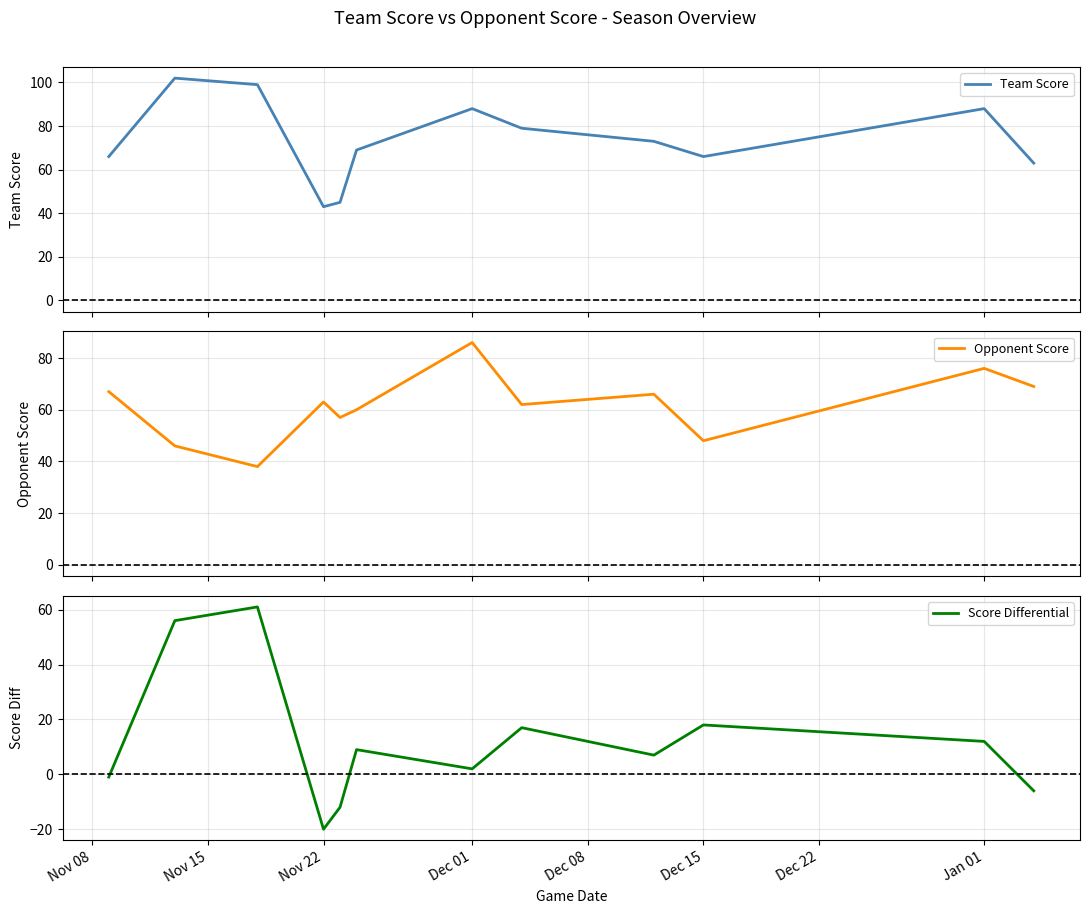

What is the highest value of the Team Score series?

102